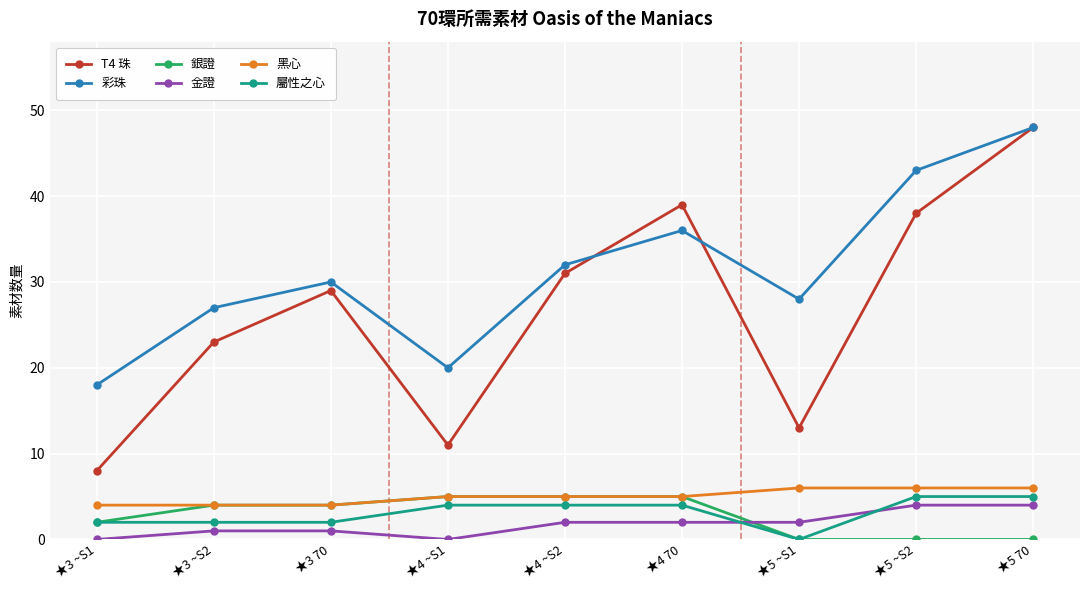

True or false: 銀證 and T4 珠 intersect in this chart.

False